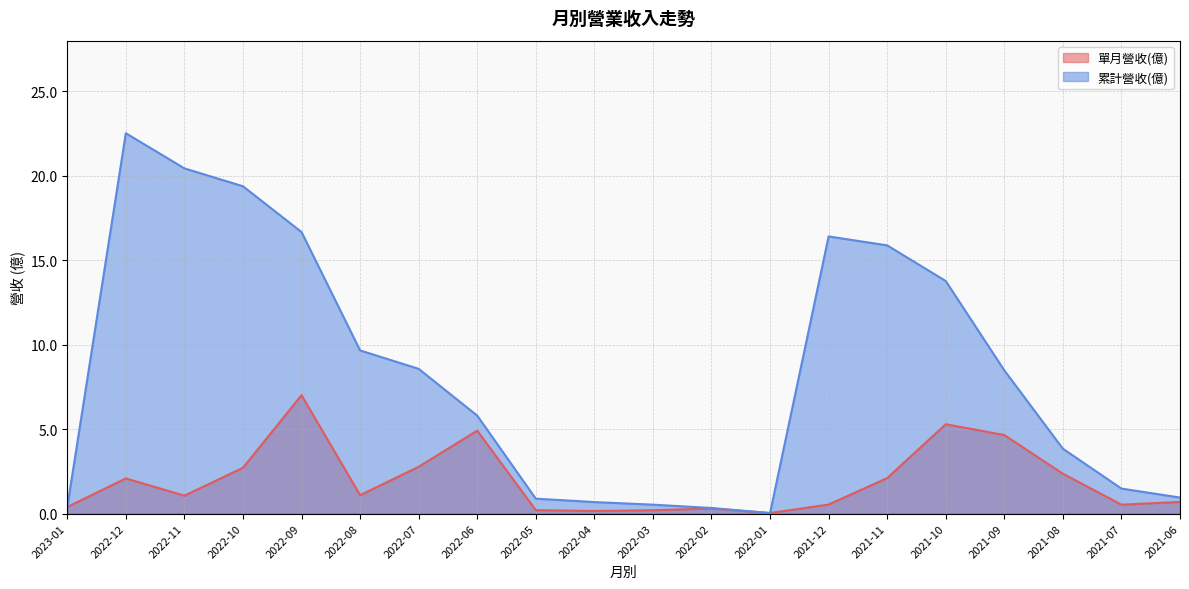

Which category has the lowest value in the 單月營收(億) series?

2022-01